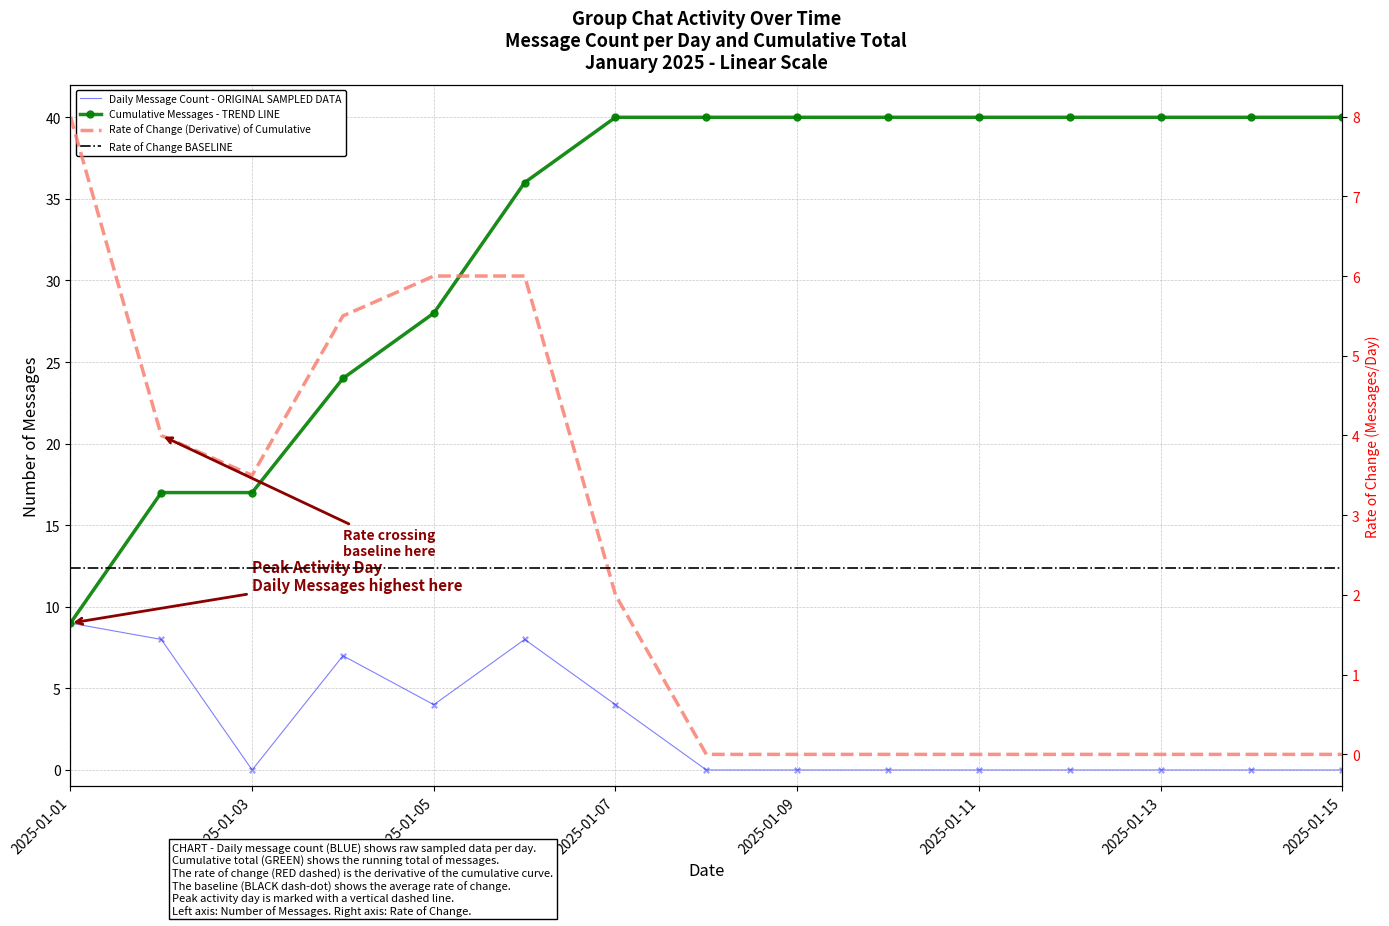

Which series has the largest Y range (max minus min)?

Cumulative Messages